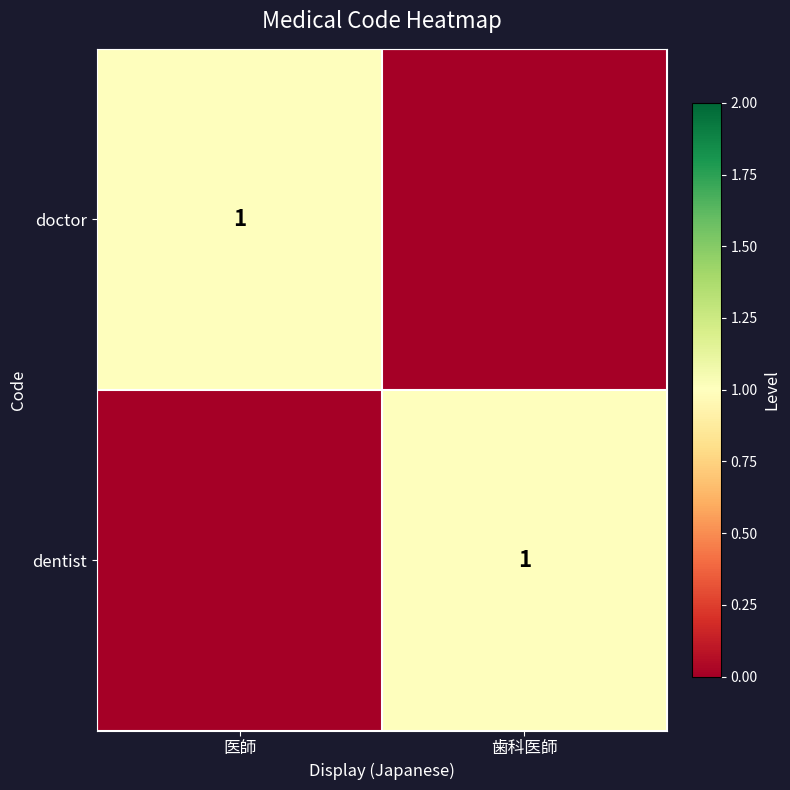

True or false: doctor has a value of 1 at 医師.

True